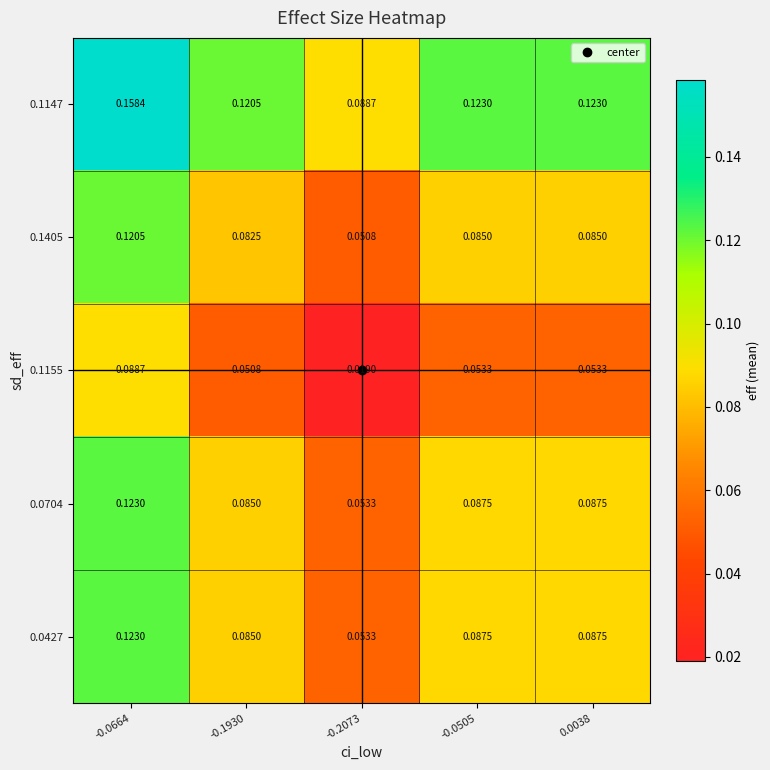

Is the value of 0.1405 at -0.1930 greater than the value of 0.1147 at -0.0505?

No